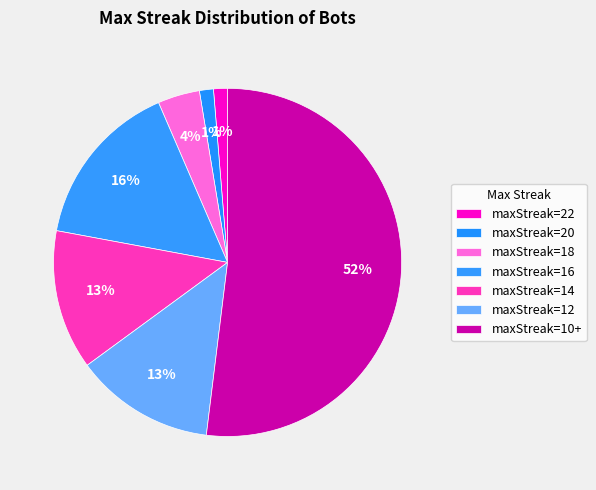

Count the number of slices in the pie.

7